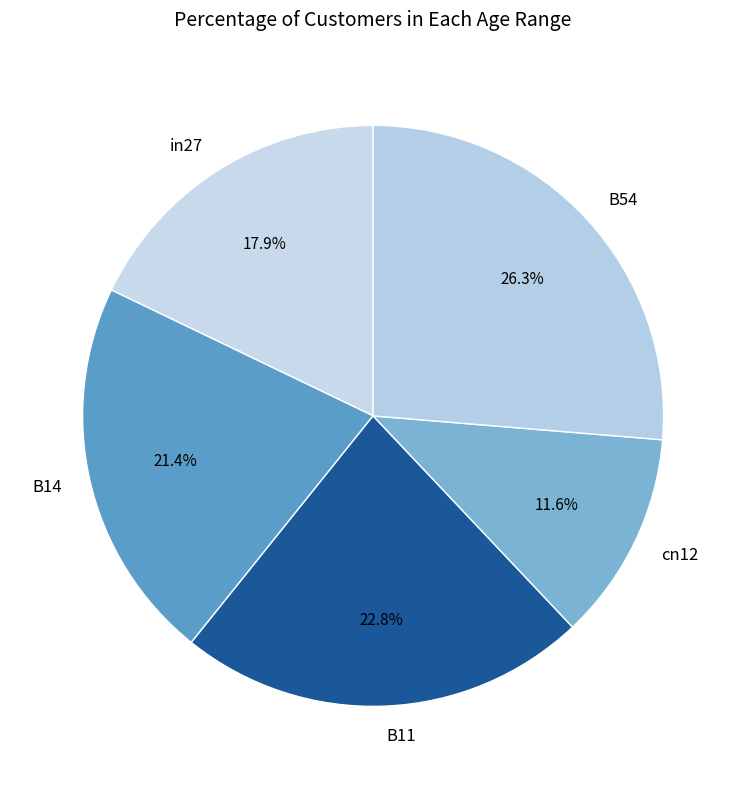

Do B54 and in27 together represent more than half of the pie?

No